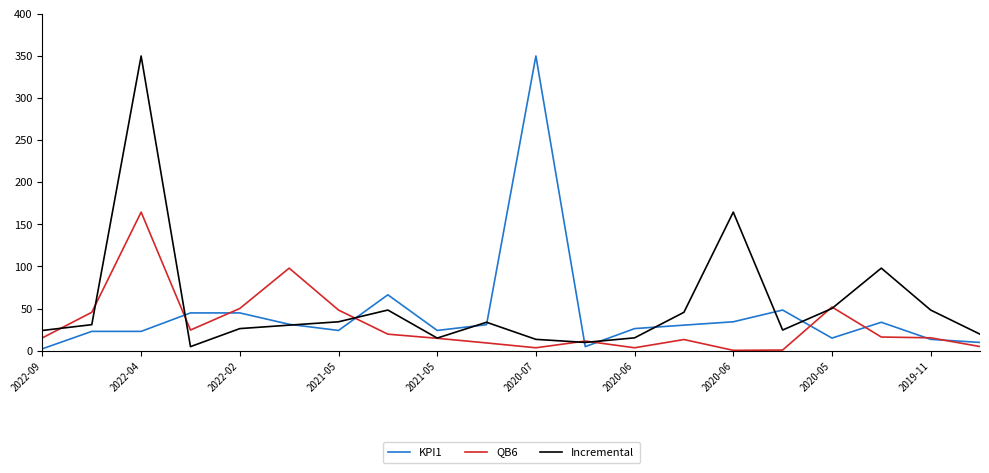

What is the highest value of the KPI1 series?

350.0